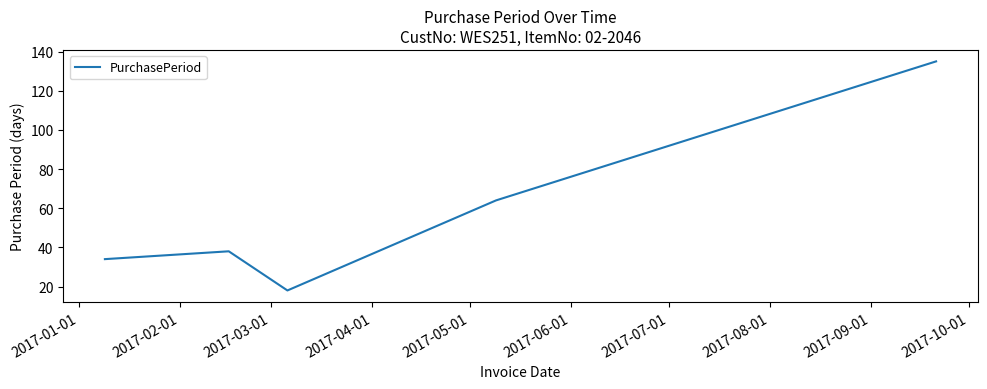

How many lines are shown in the chart?

1